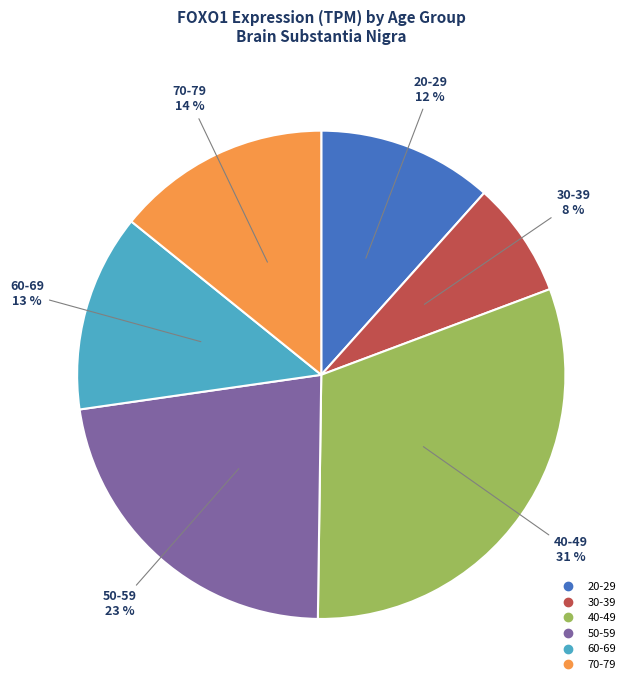

To the nearest percent, what is the average slice percentage?

17%